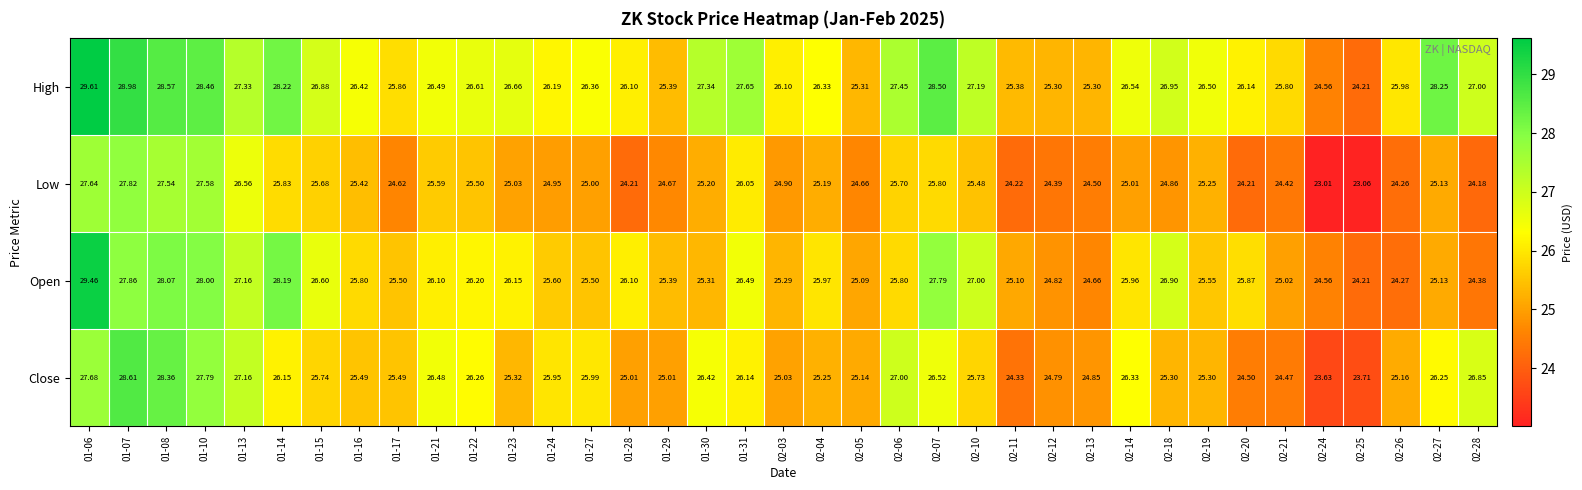

Which series has the largest total across all categories?

High